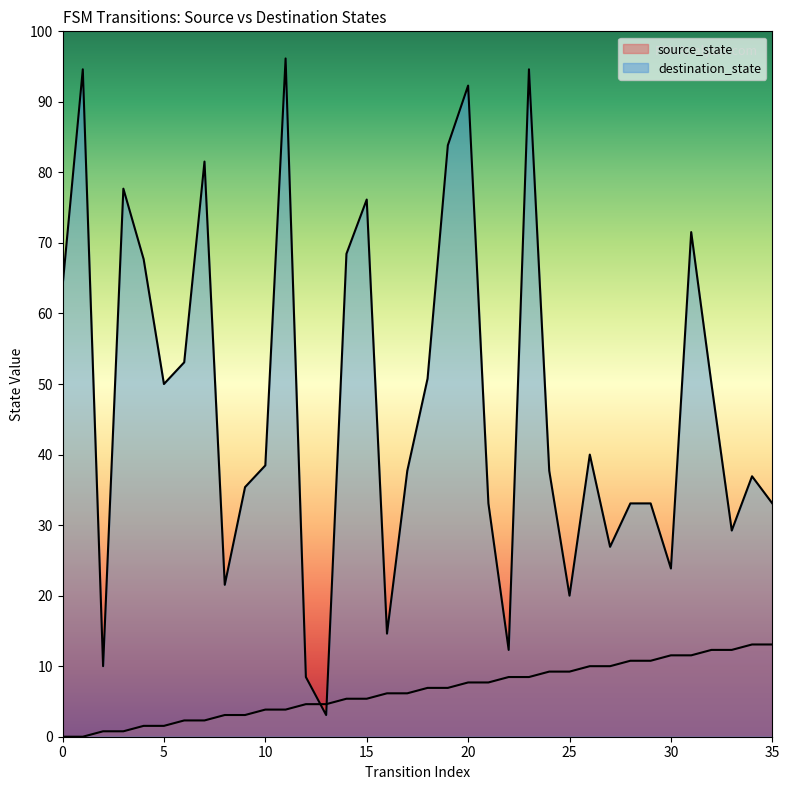

Where do destination_state and source_state first cross each other?

12 and 13